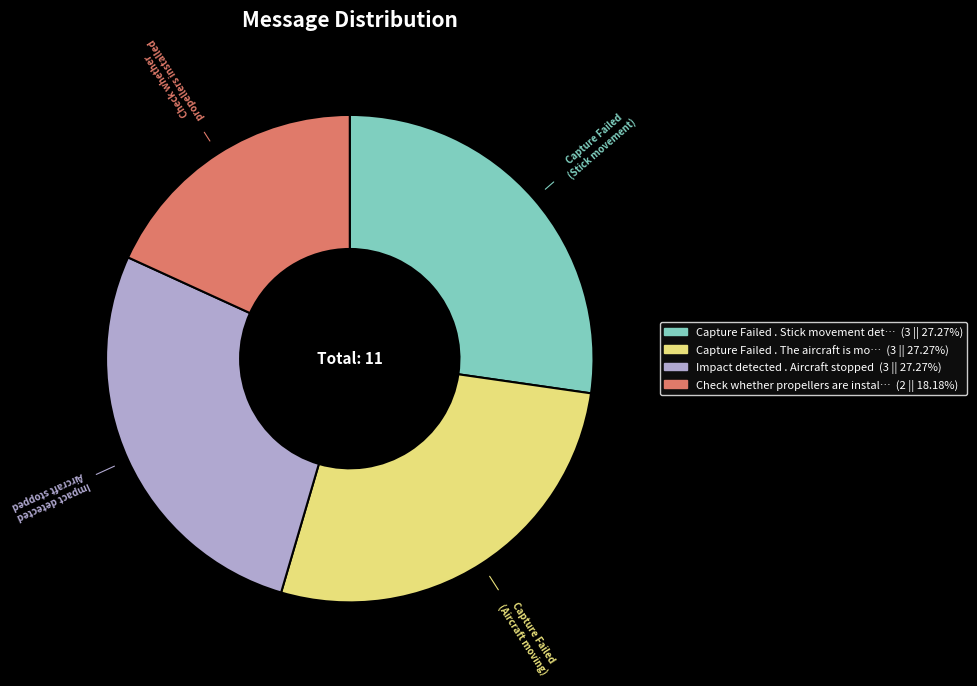

Does any single category account for the majority?

No